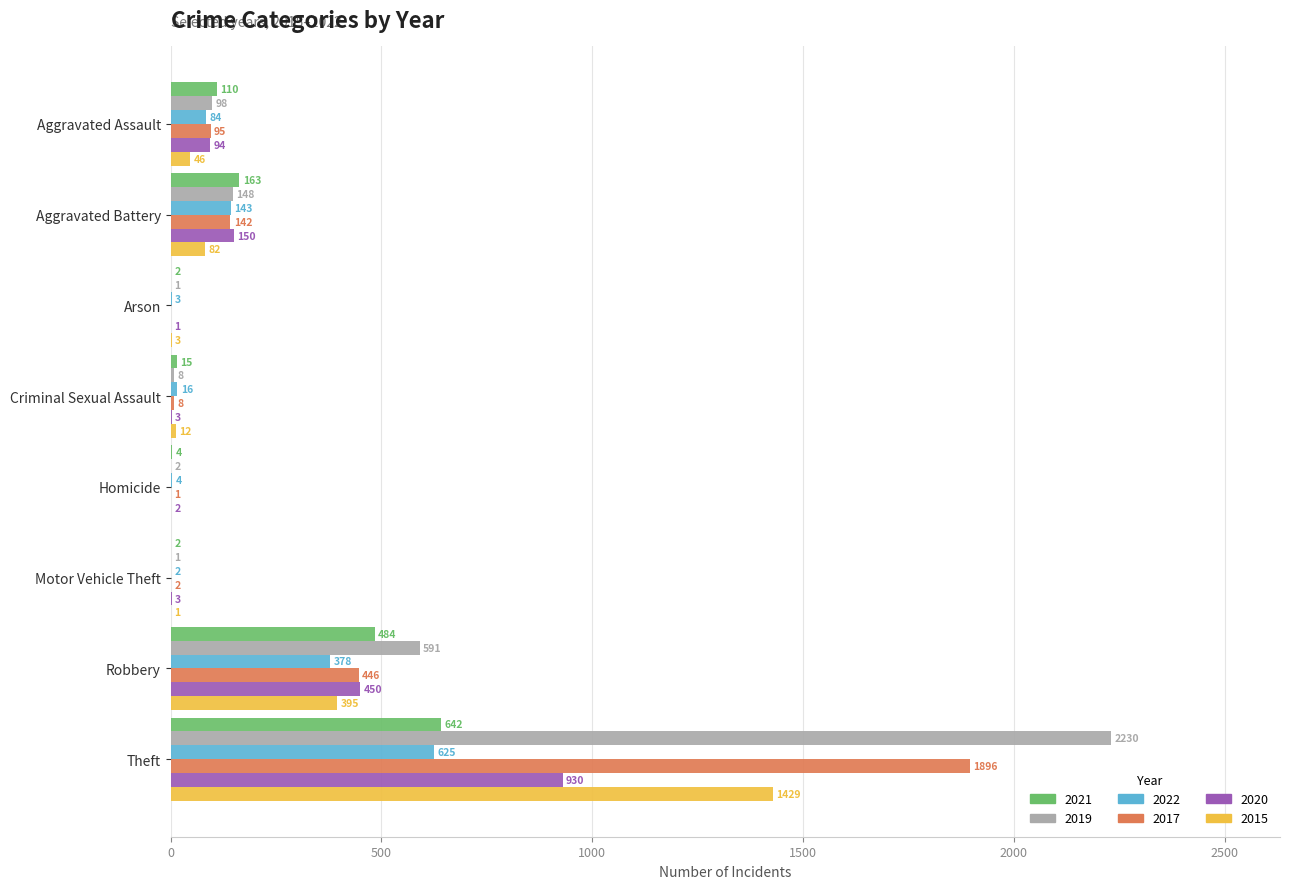

Which series has the largest total across all categories?

2019